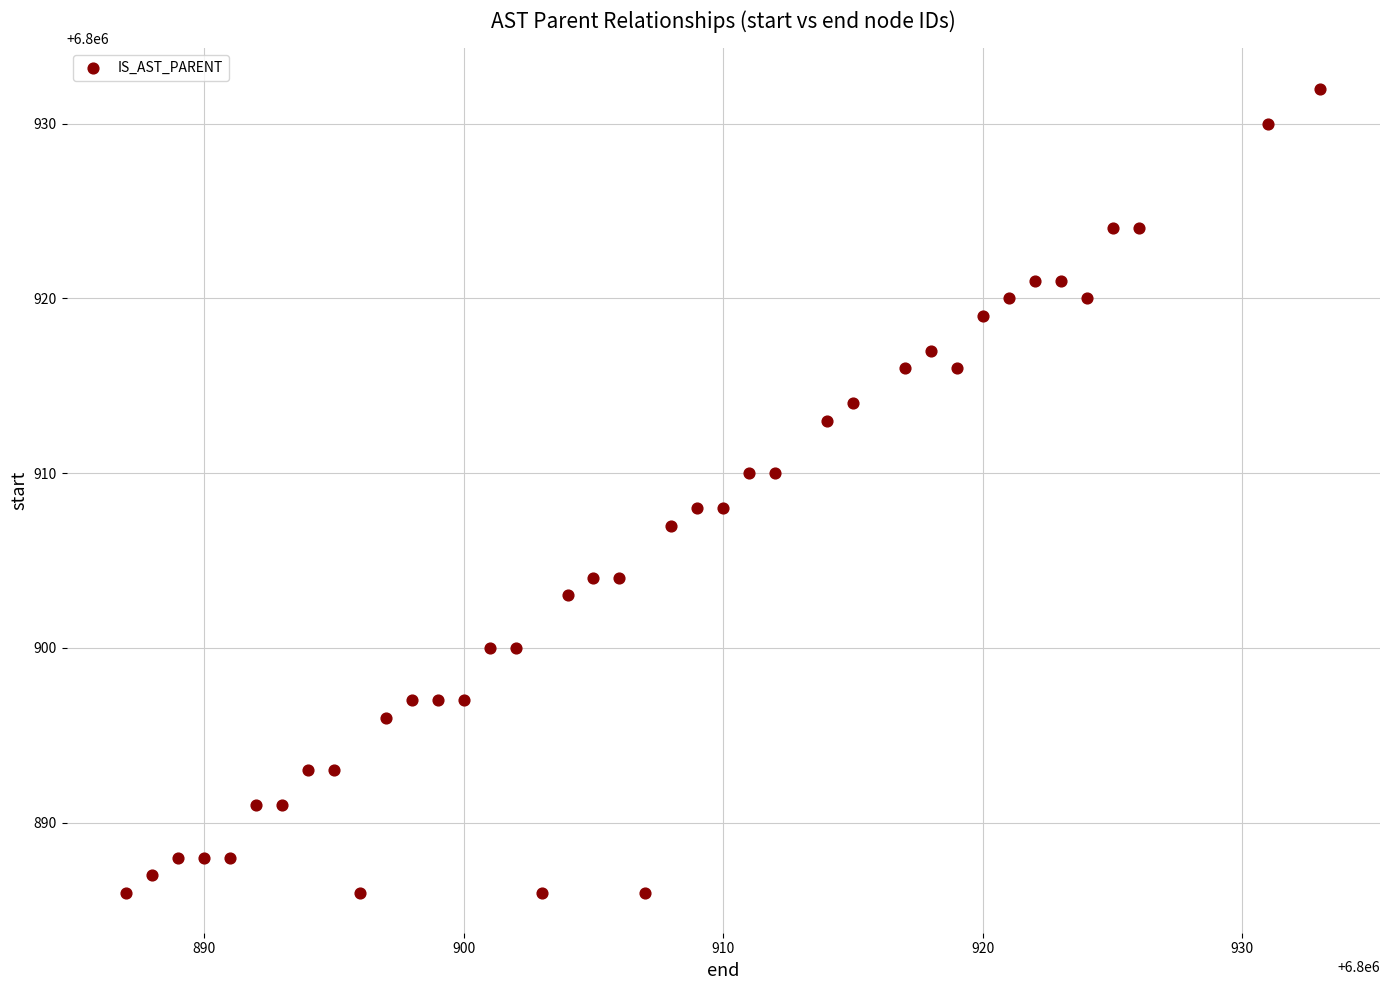

What is the range of Y values (max minus min)?

46